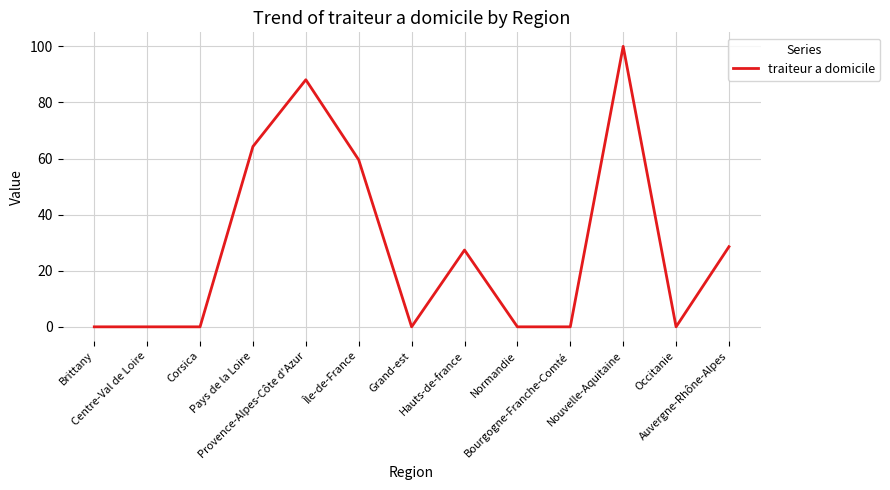

True or false: there are more than 1 points higher than both neighbors.

True